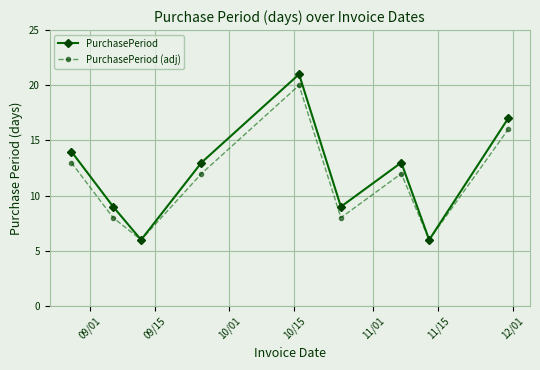

How many interior local peaks does the PurchasePeriod series have?

2